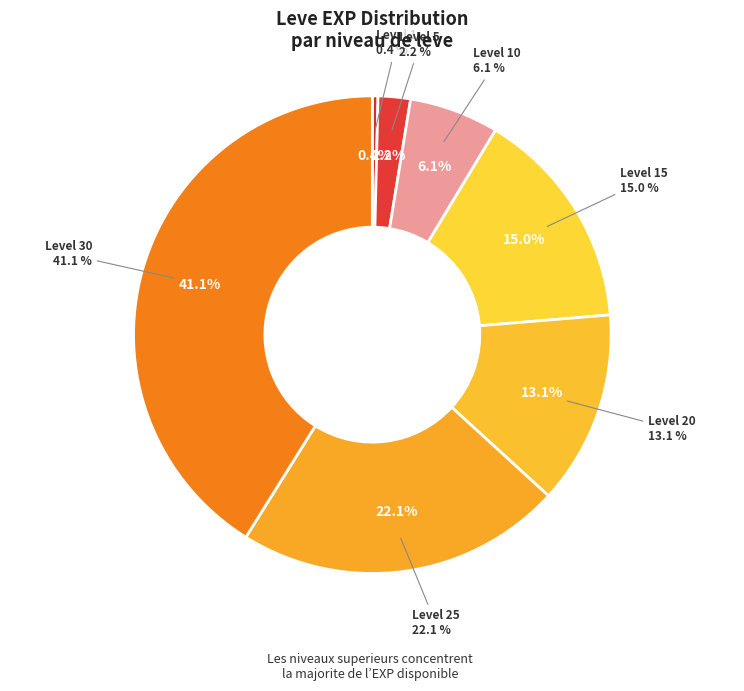

To the nearest percent, what percentage of the pie is Level 25?

22%